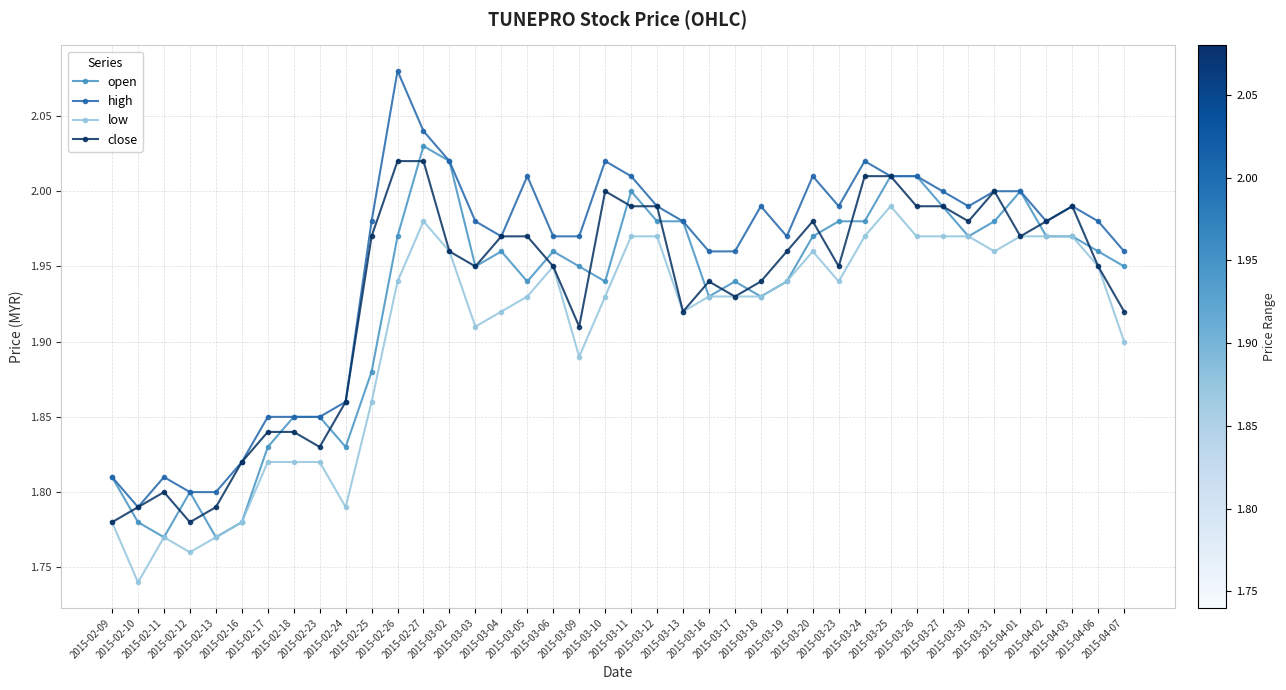

True or false: open and close intersect in this chart.

True